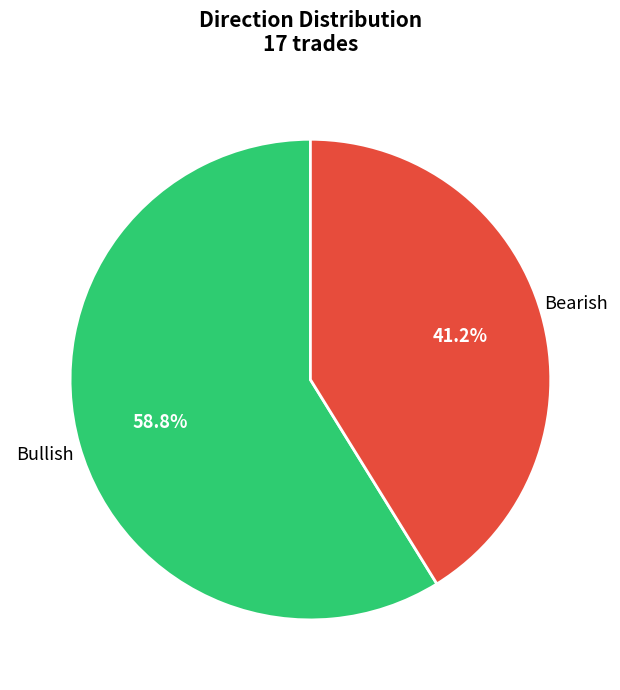

Which category has the smallest portion of the pie?

Bearish